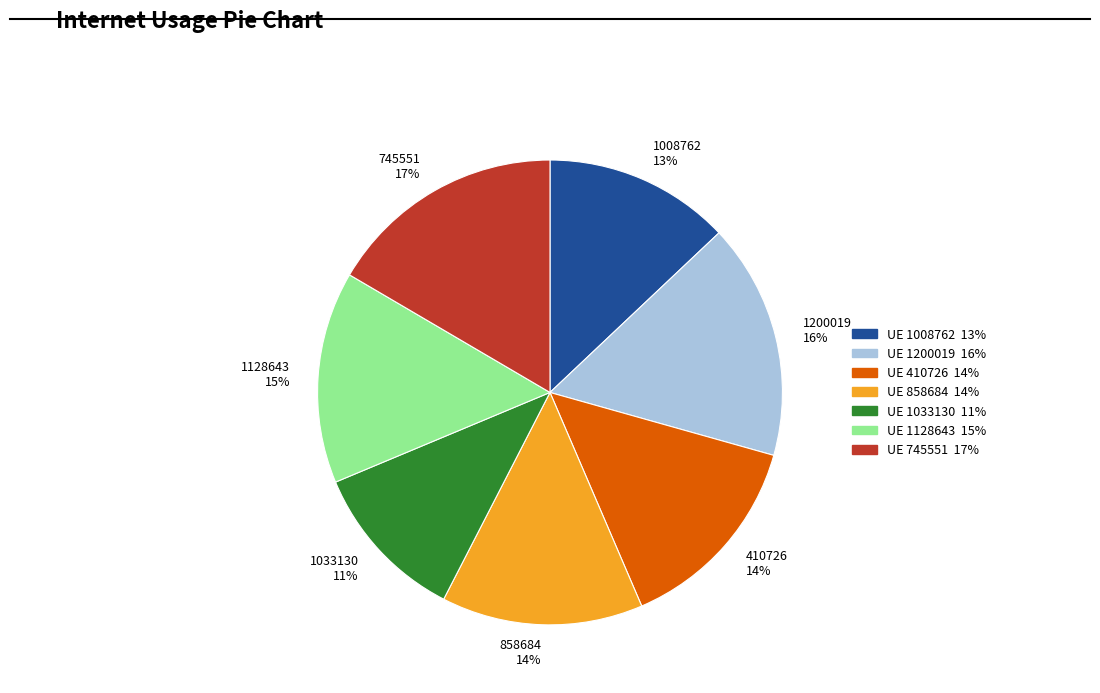

To the nearest percent, what is the combined percentage of 745551 and 1200019?

33%